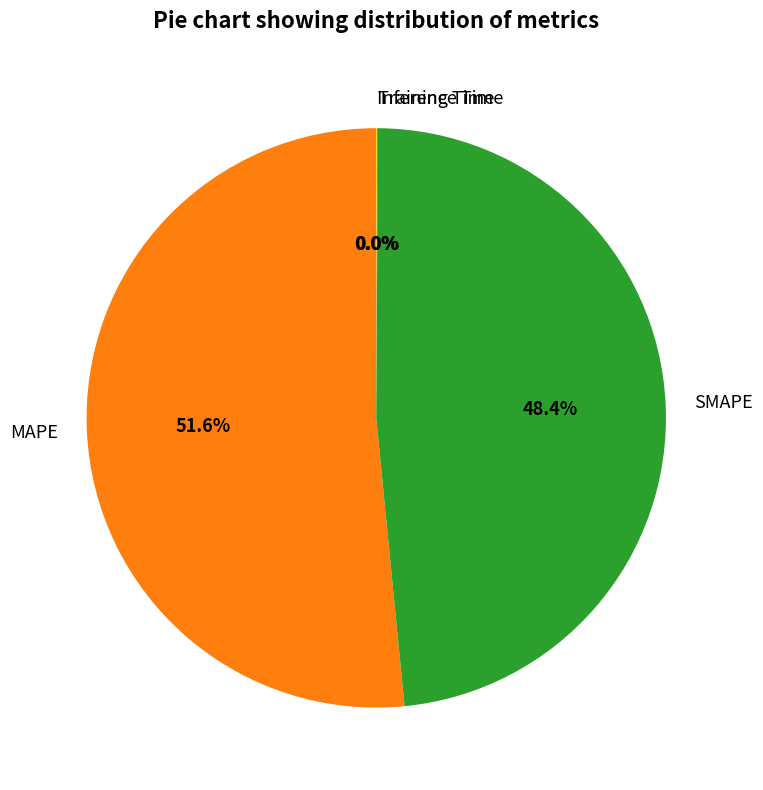

Is there any slice that represents more than half of the pie?

Yes